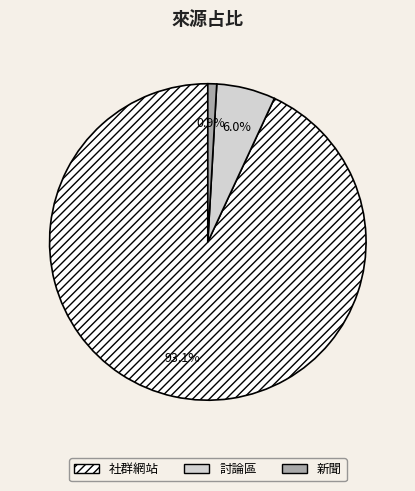

Do 新聞 and 討論區 together represent more than half of the pie?

No